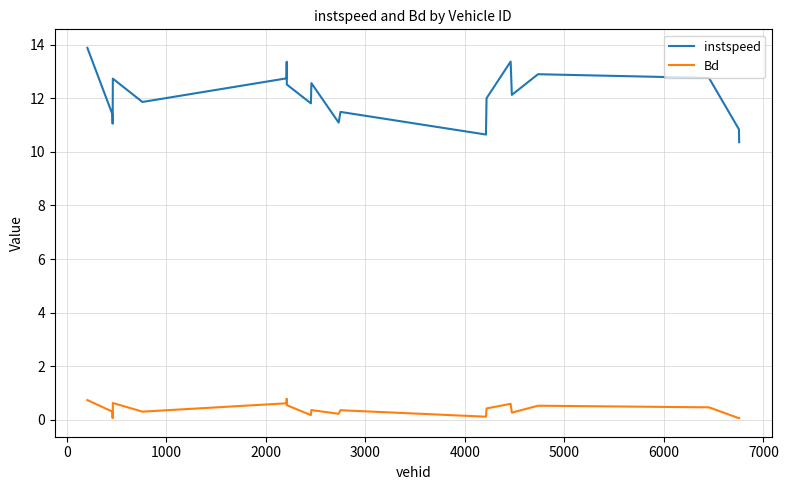

Which series has the largest range (max minus min)?

instspeed